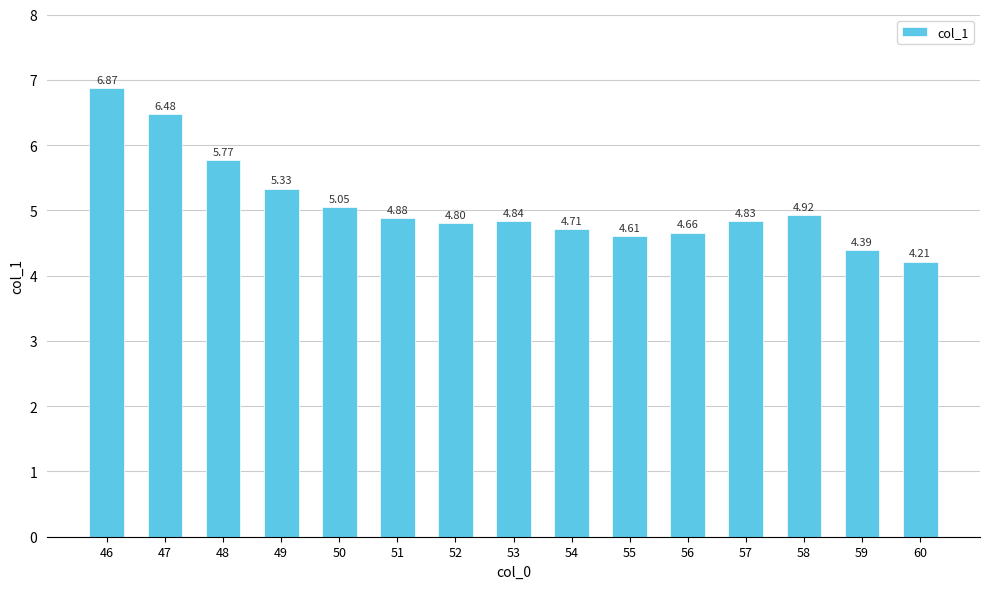

Approximately how many times larger is the value at 57 compared to 60?

1.1